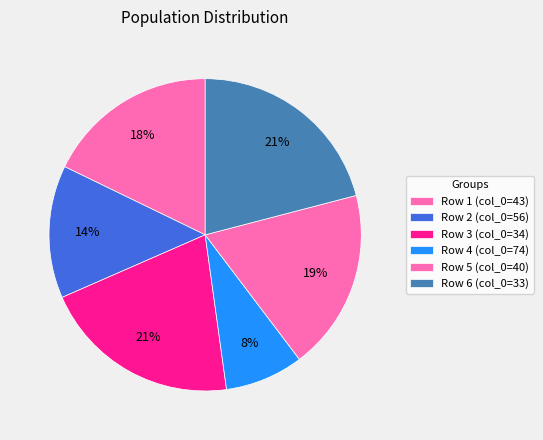

Which slice is the largest?

33